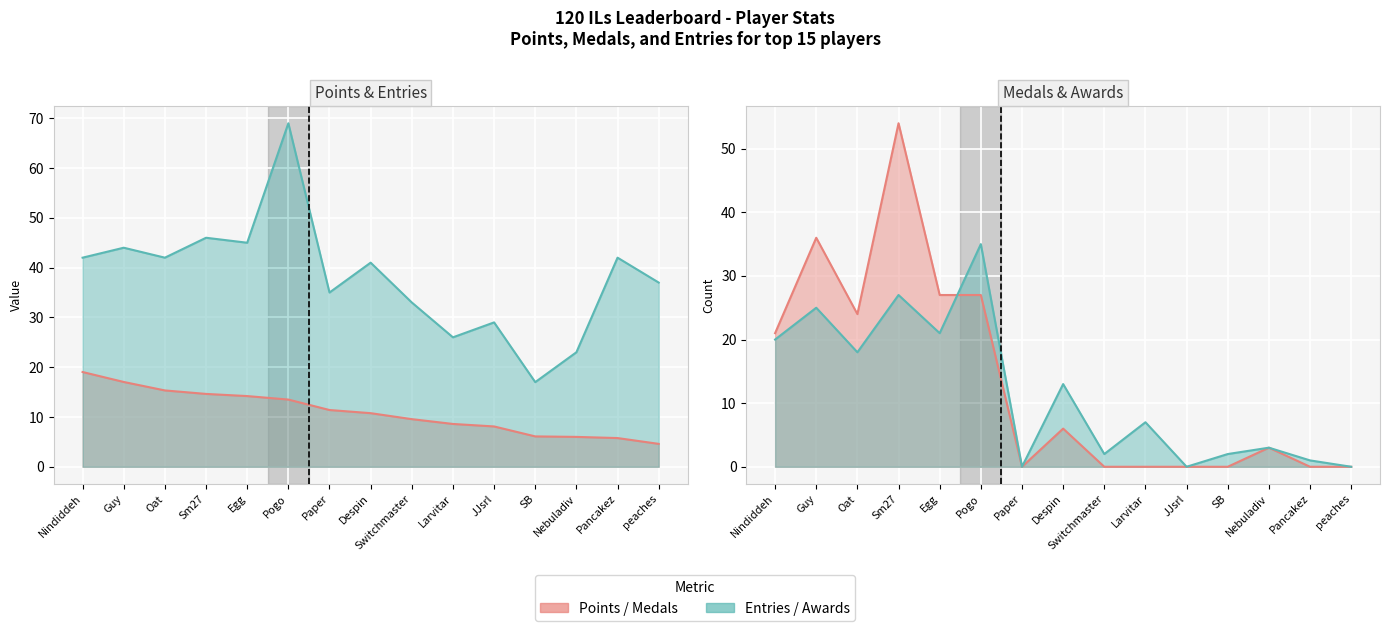

Which series has the largest total across all categories?

Entries